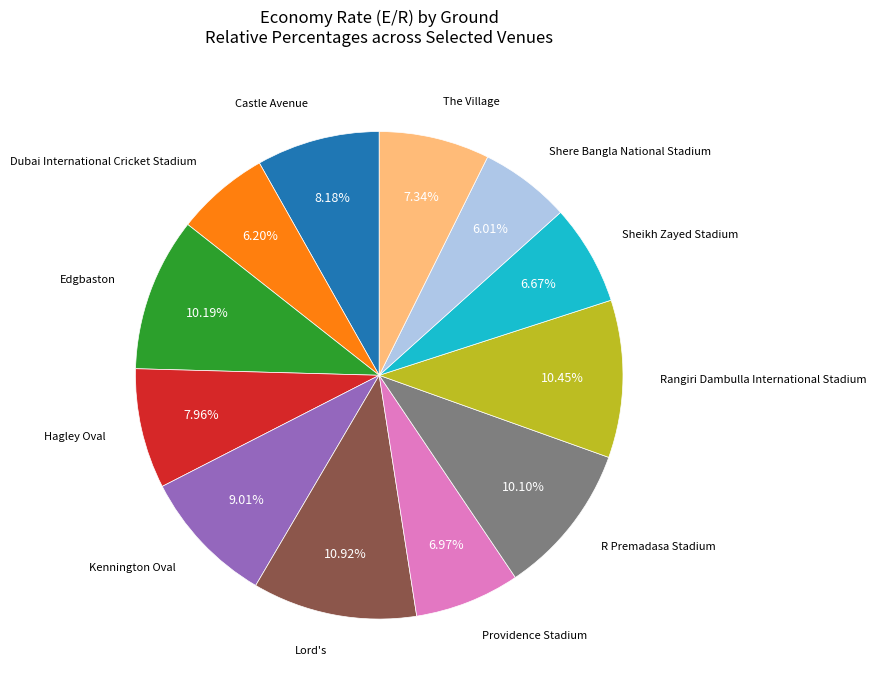

Is there a majority slice in this chart?

No